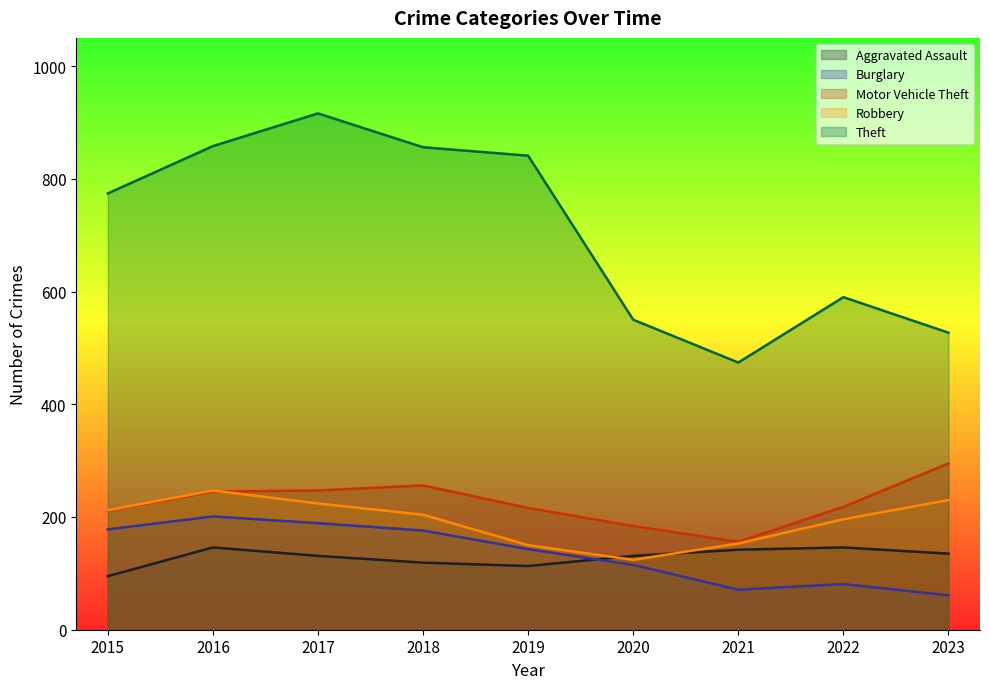

Reading left to right, list all the values displayed in this chart.

Aggravated Assault: 2015=95	2016=146	2017=131	2018=119	2019=113	2020=131	2021=142	2022=146	2023=135
Burglary: 2015=178	2016=201	2017=189	2018=176	2019=143	2020=115	2021=71	2022=81	2023=61
Motor Vehicle Theft: 2015=211	2016=245	2017=247	2018=256	2019=216	2020=184	2021=156	2022=218	2023=295
Robbery: 2015=212	2016=247	2017=224	2018=204	2019=150	2020=124	2021=153	2022=196	2023=230
Theft: 2015=774	2016=858	2017=916	2018=856	2019=841	2020=550	2021=474	2022=590	2023=527